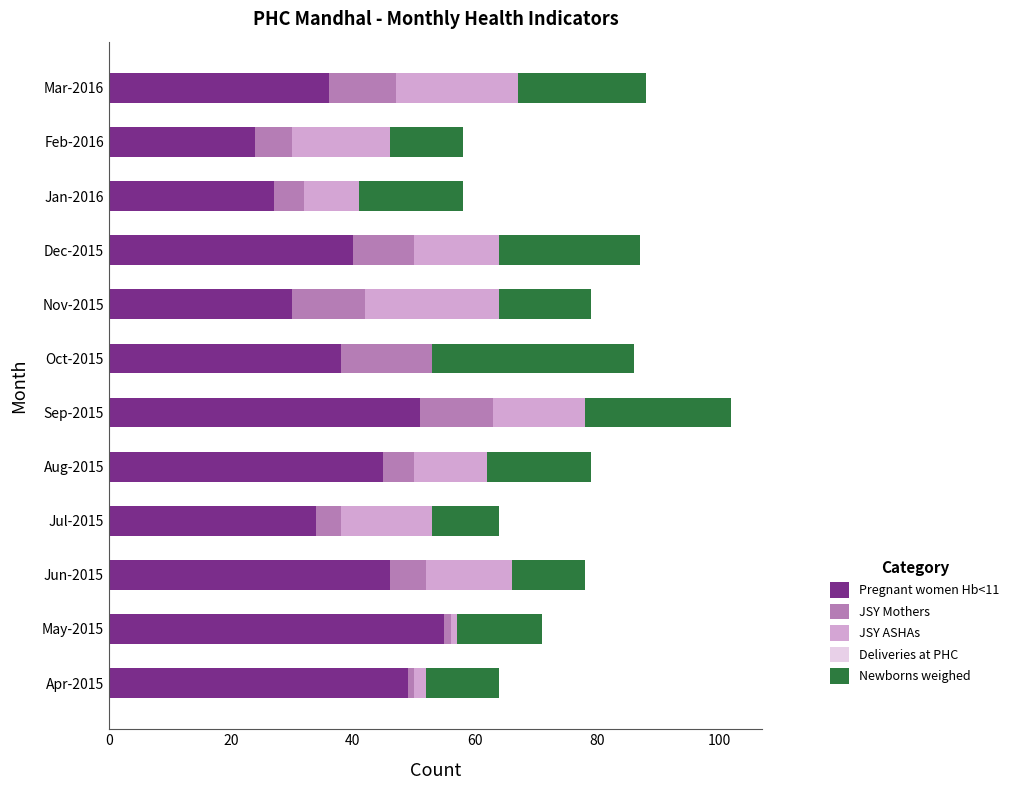

Is it true that Pregnant women Hb<11 equals 13 at Apr-2015?

False